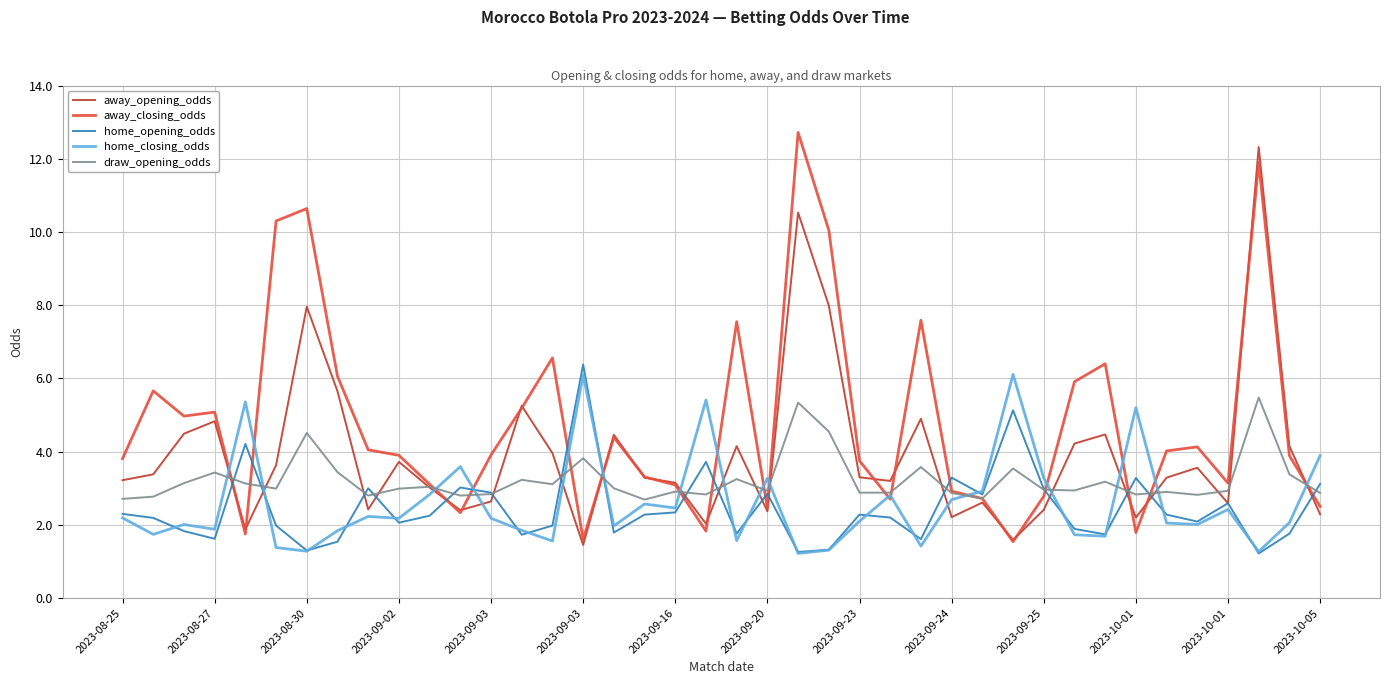

What is the sum of all home_opening_odds values?

97.9